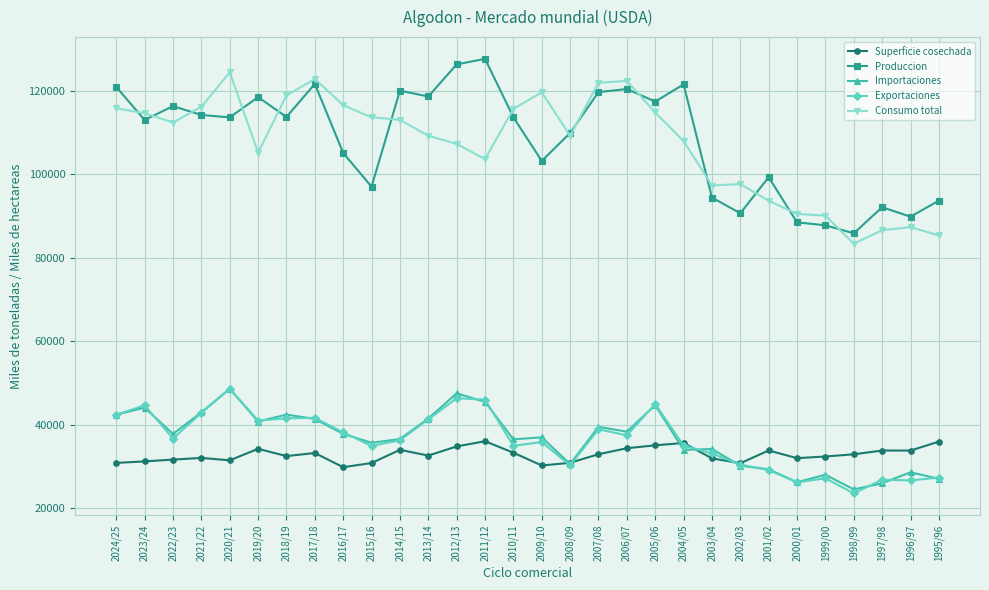

What is the average value of the Superficie cosechada series?

32791